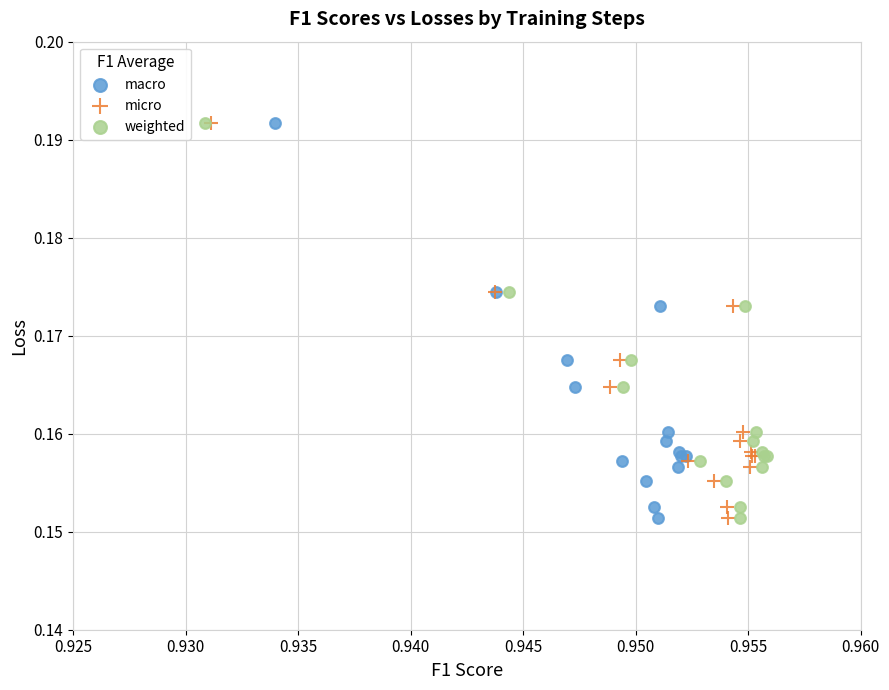

What are all the series names shown in the legend?

macro, micro, weighted